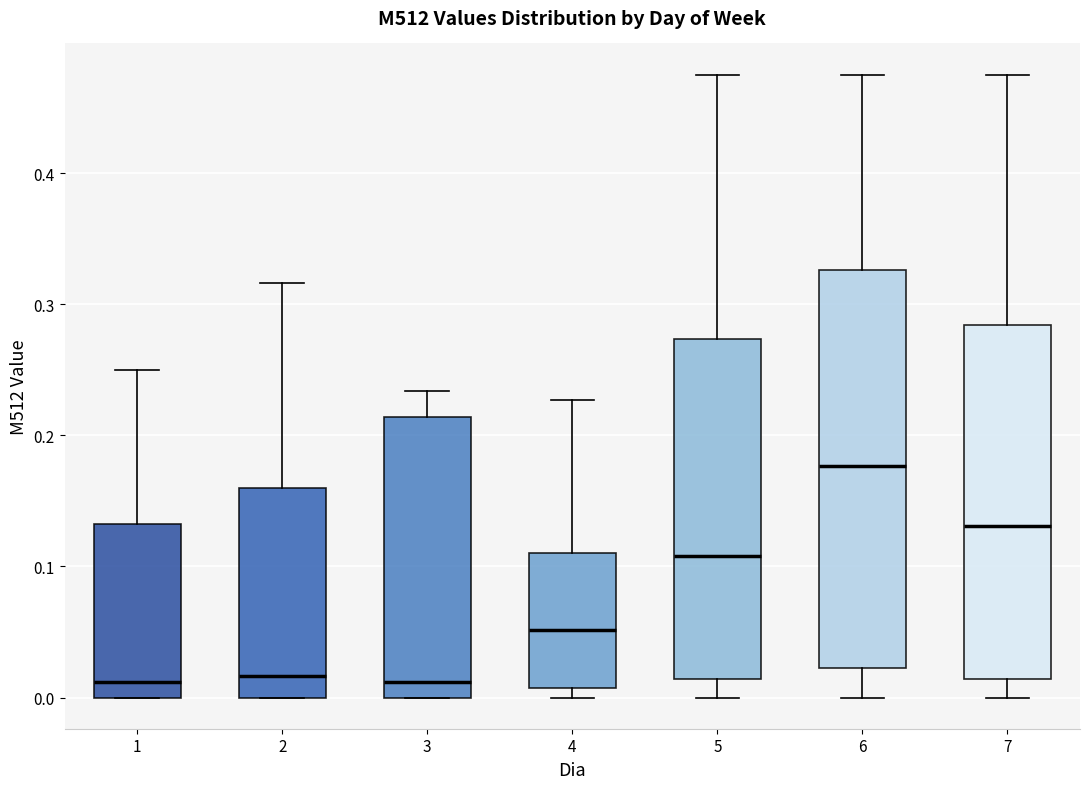

Which box has the highest median line?

6